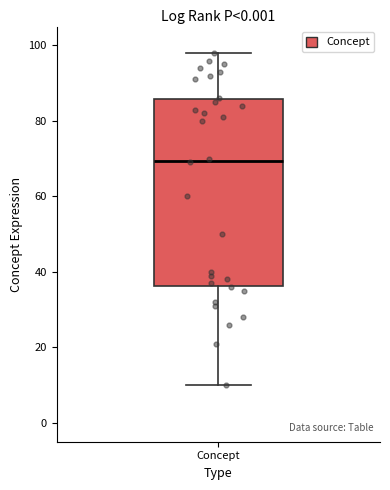

Read this box plot against the y-axis: the position of the median line, the range covered by the box, and the ends of both whiskers. The values are not printed on the chart, so give them approximately, as read against the axis.

median 70, box 36 to 86, whiskers 10 to 98